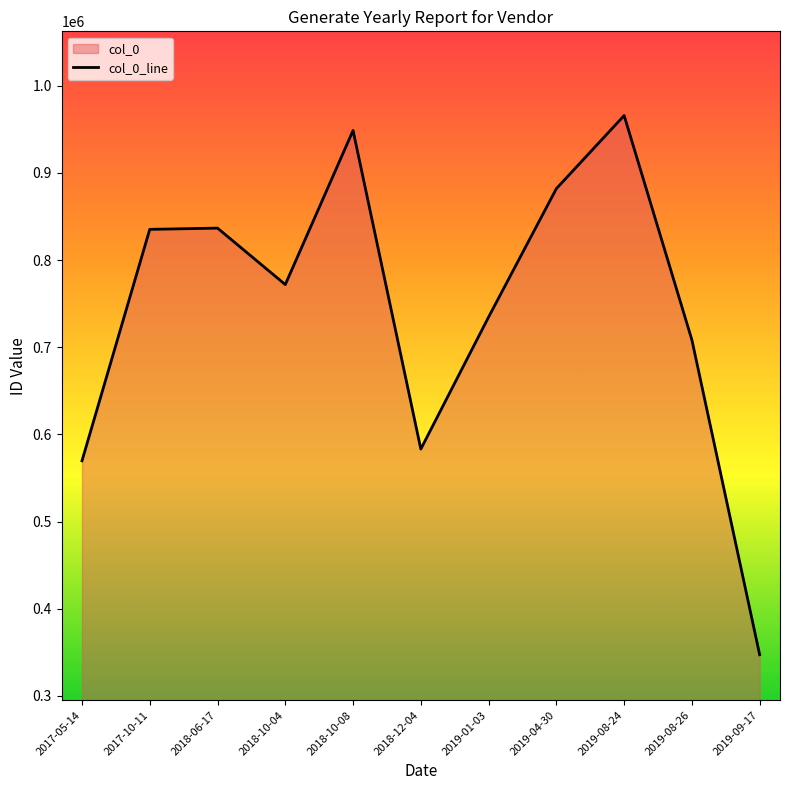

At which category does the chart reach its peak across all series?

2019-08-24